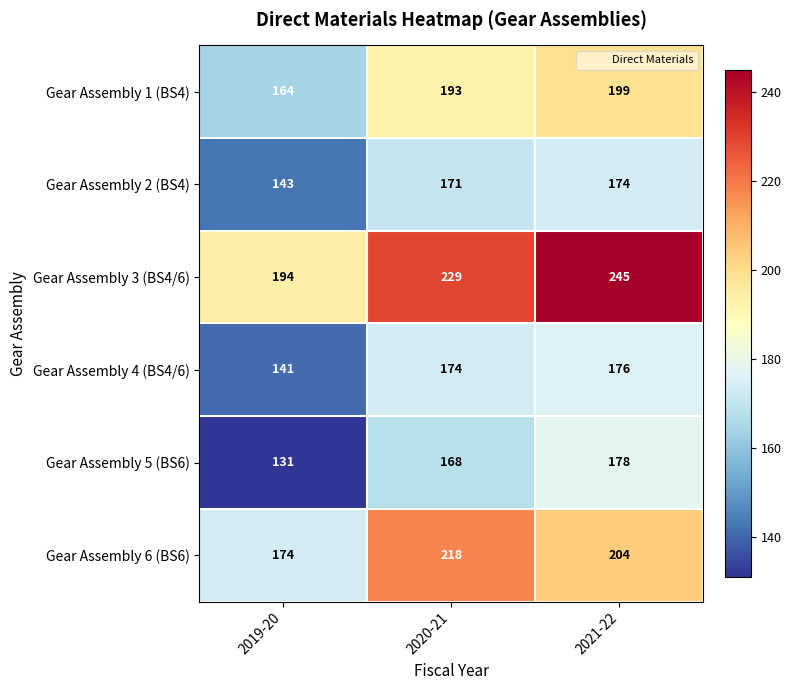

Which series changed the most between 2019-20 and 2021-22?

Gear Assembly 3 (BS4/6)